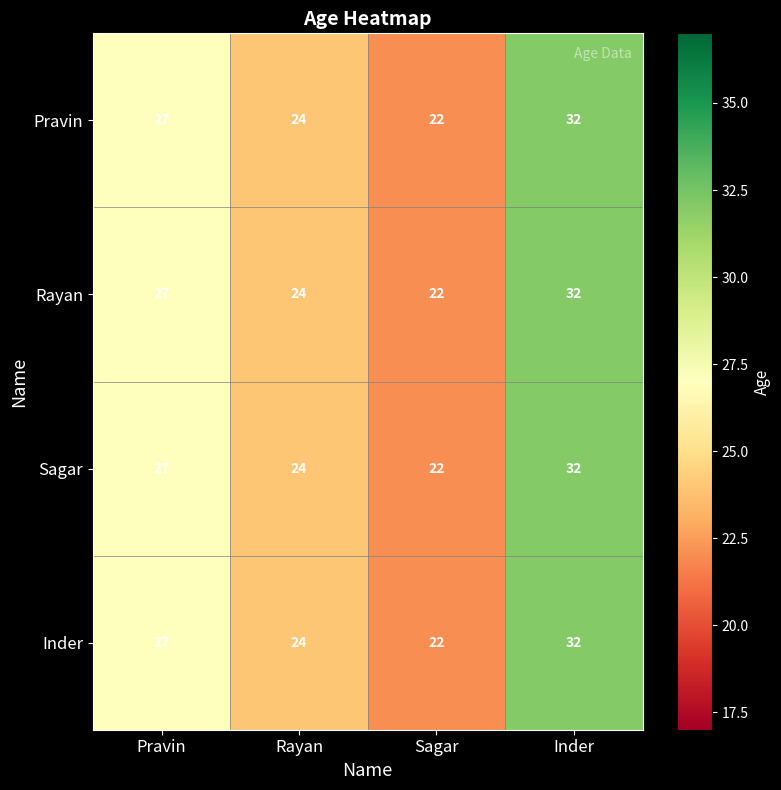

What is the minimum value shown in the chart?

22